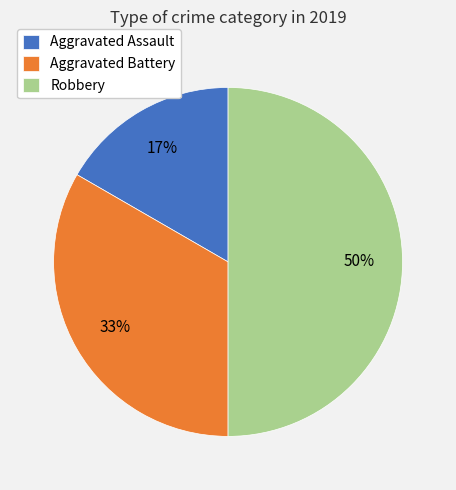

Between Robbery and Aggravated Battery, which is larger?

Robbery